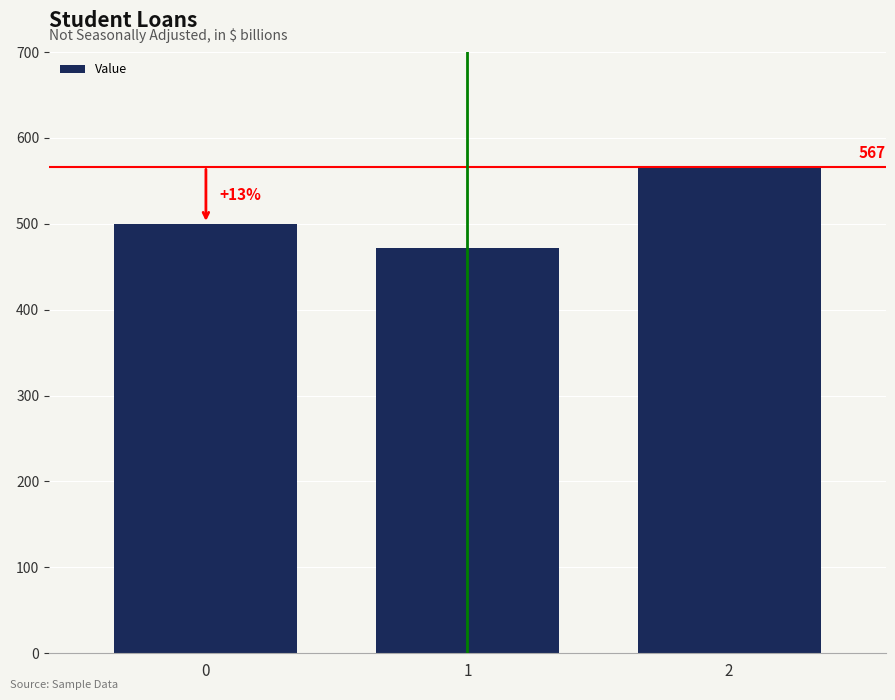

How many data points are less than 500?

1